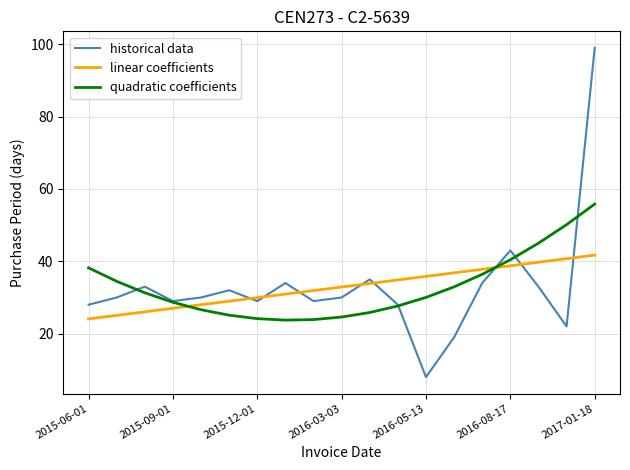

What is the smallest value displayed?

8.0